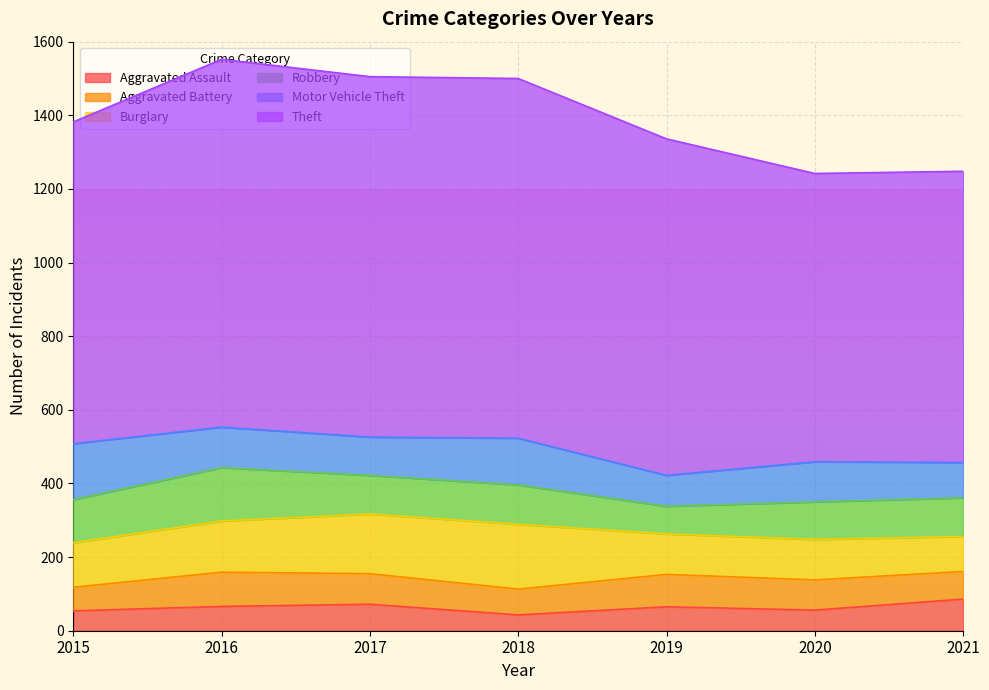

At which category does Motor Vehicle Theft reach its first local valley?

2017